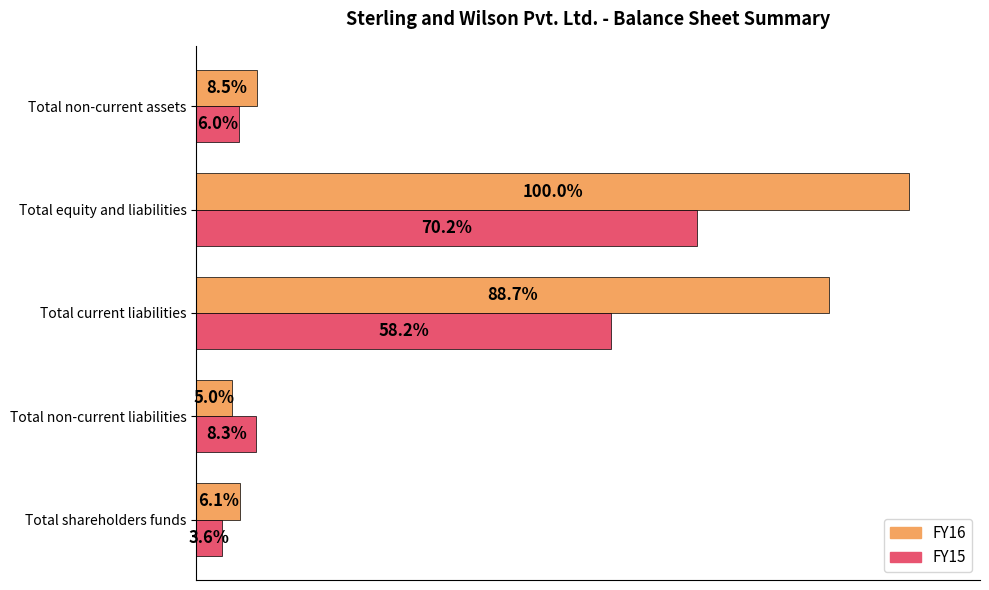

What are all the series names shown in the legend?

FY16, FY15